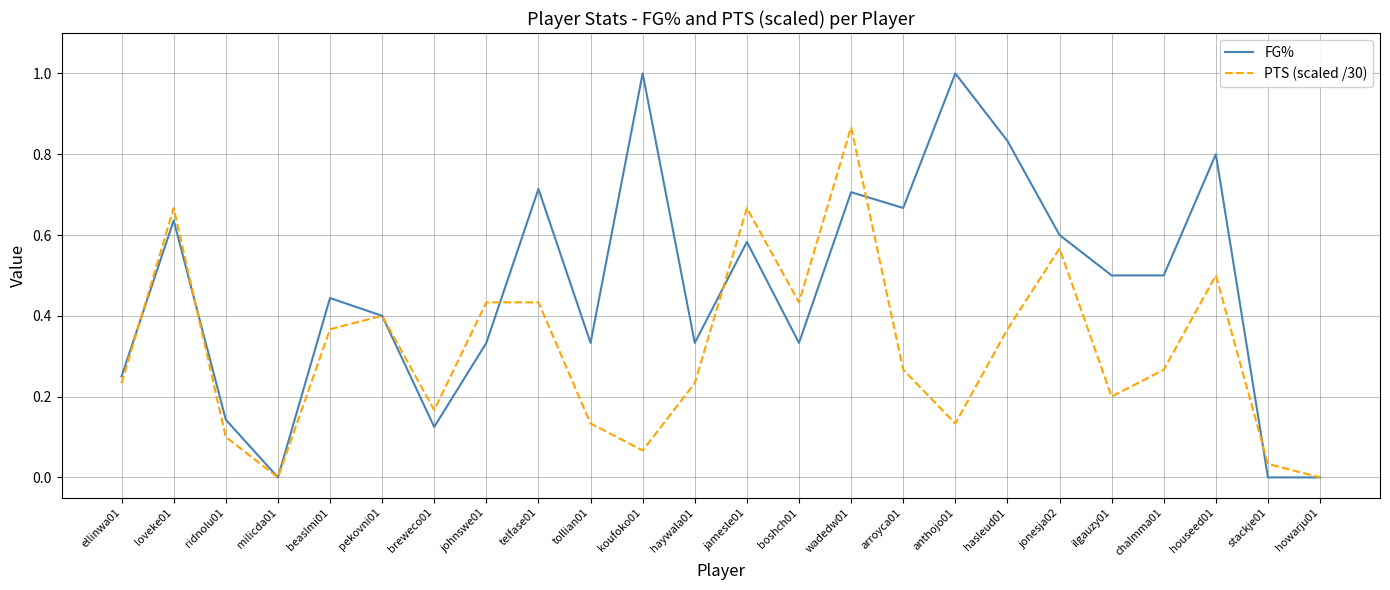

True or false: FG% has a value of 0.0 at milicda01.

True